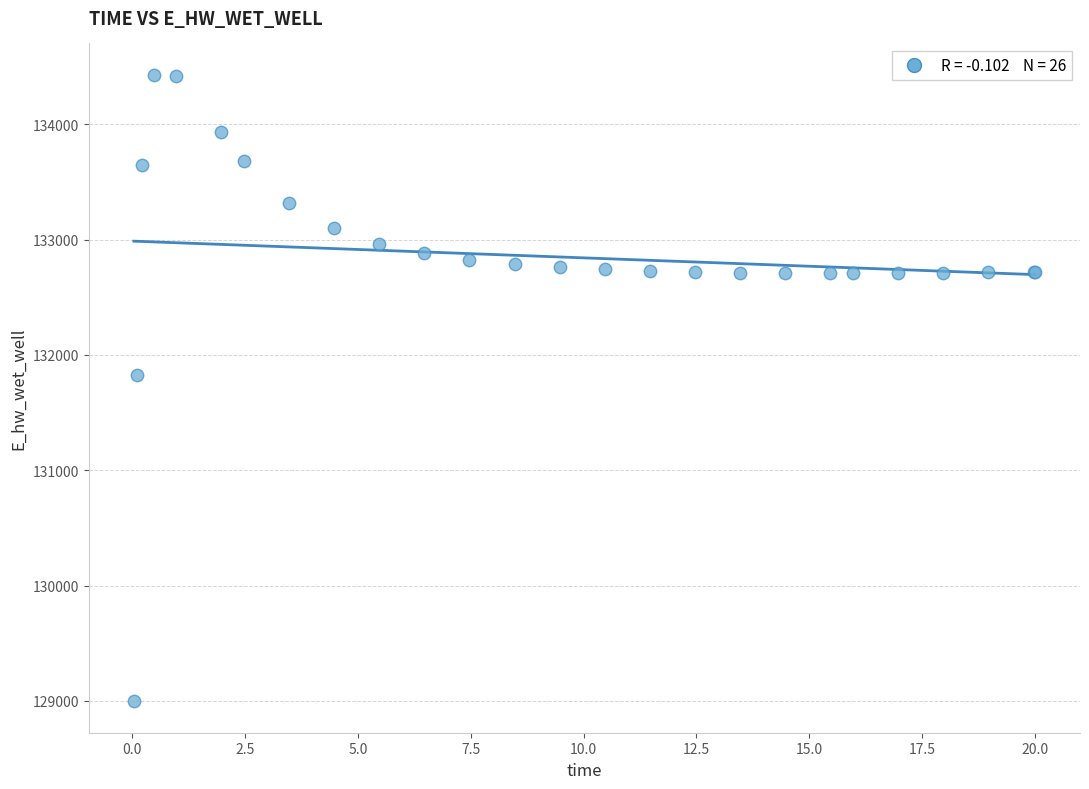

What Y value in the scatter plot is closest to 131712?

131830.3